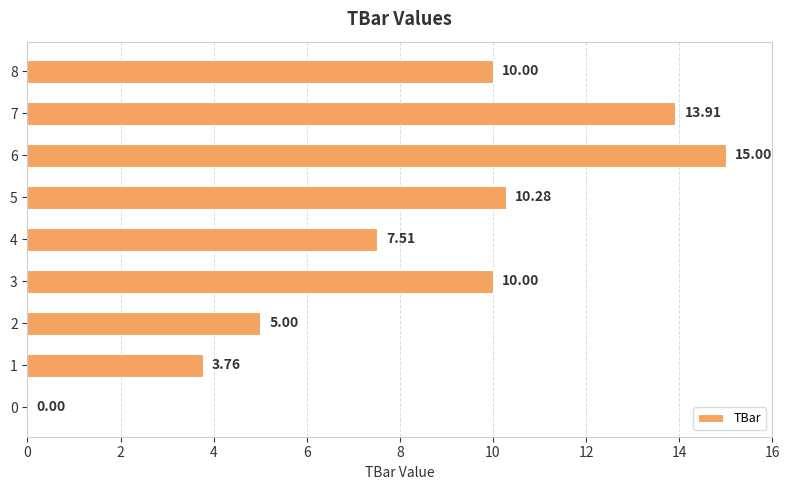

What is the sum of all values?

75.5